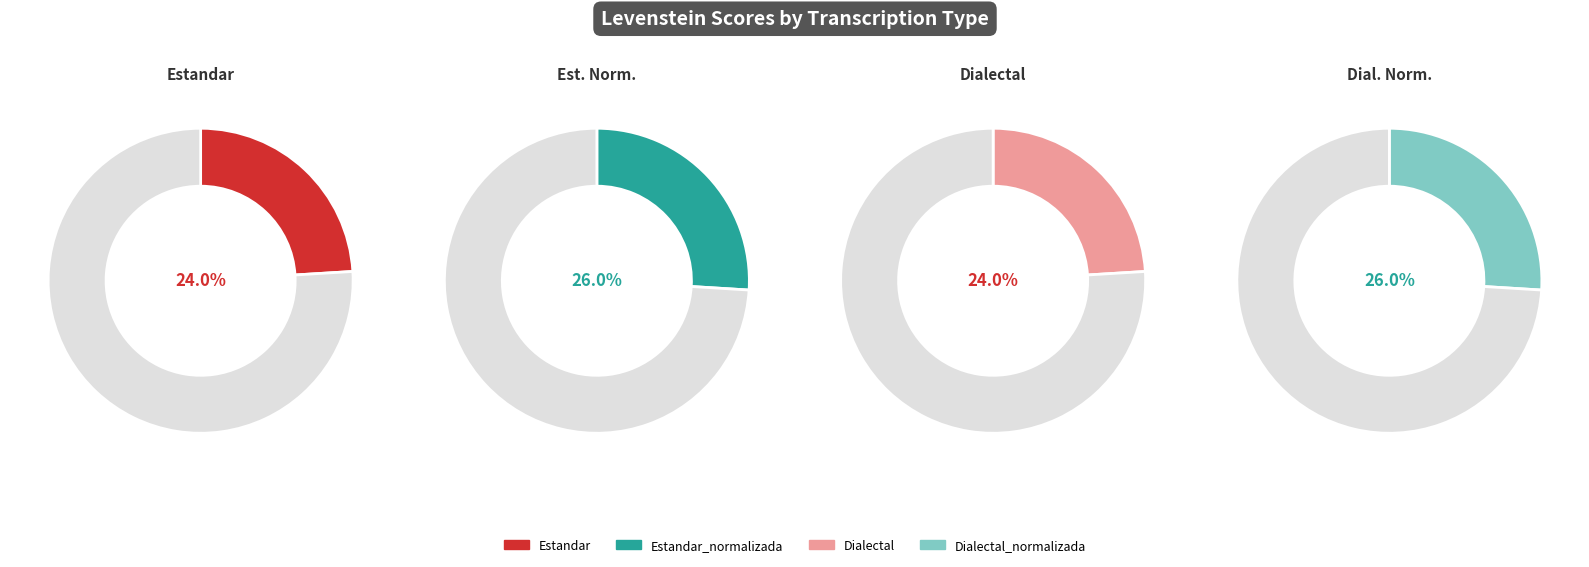

To the nearest percent, what is the combined percentage of Estandar and Dialectal_normalizada?

50%